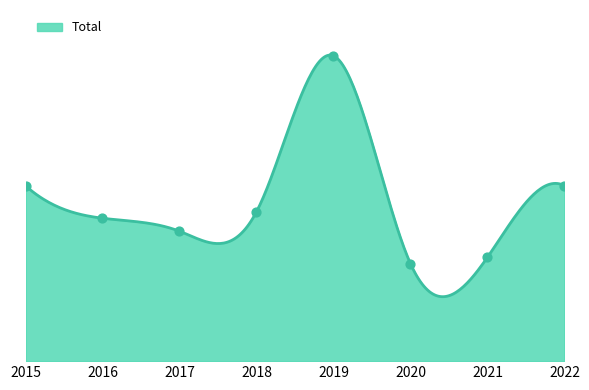

What is the ratio of the value at 2020 to the value at 2022?

0.6